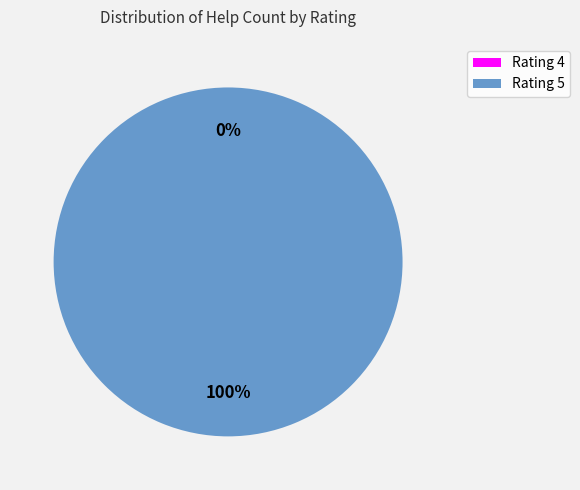

Is 5 the majority of the pie?

Yes